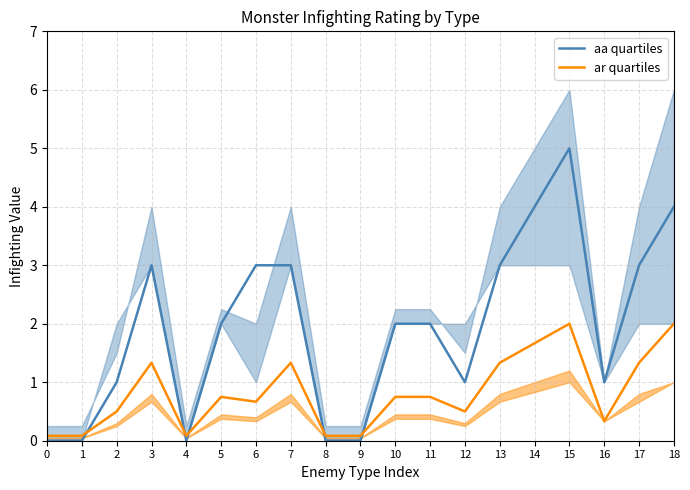

How many lines are shown in the chart?

2